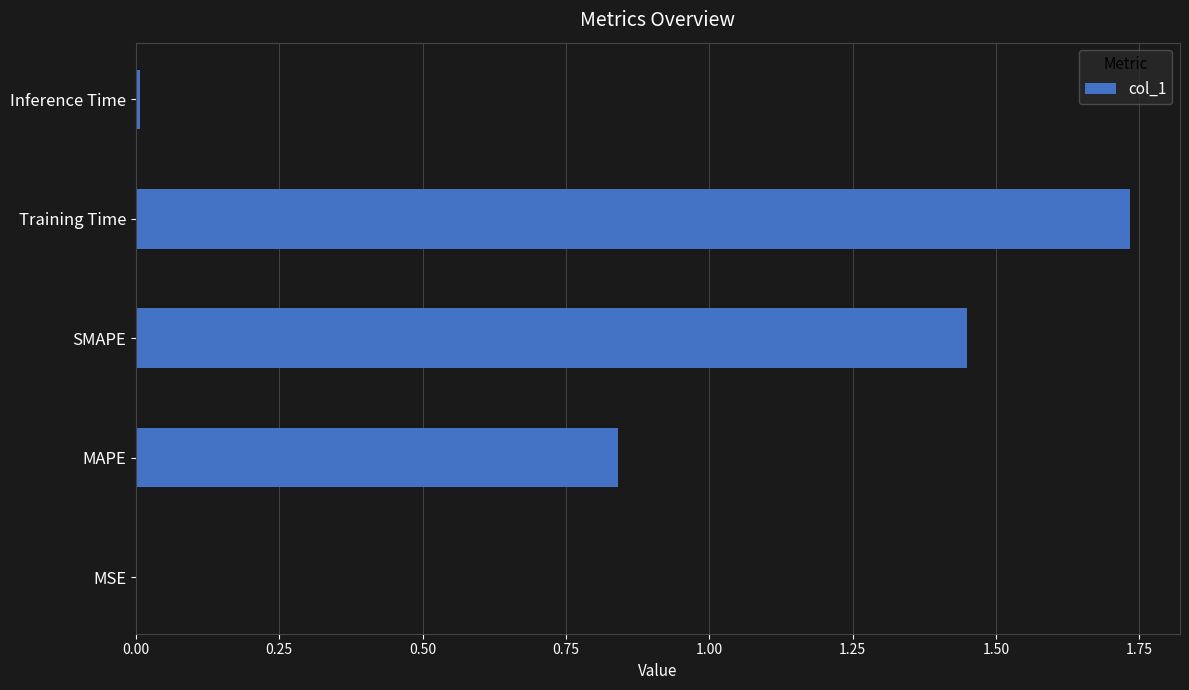

What is the sum of the values at SMAPE and MAPE?

2.3